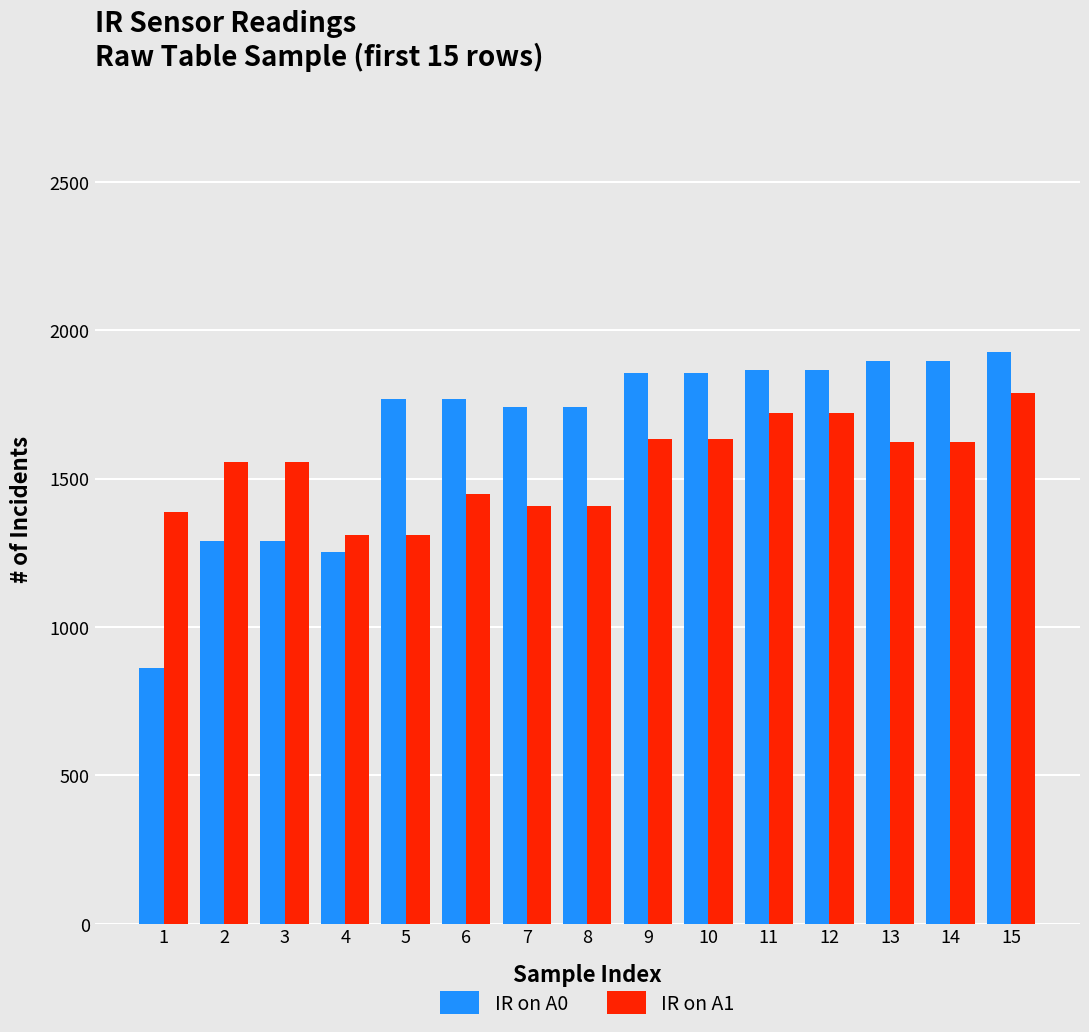

Does the chart contain stacked bars?

No